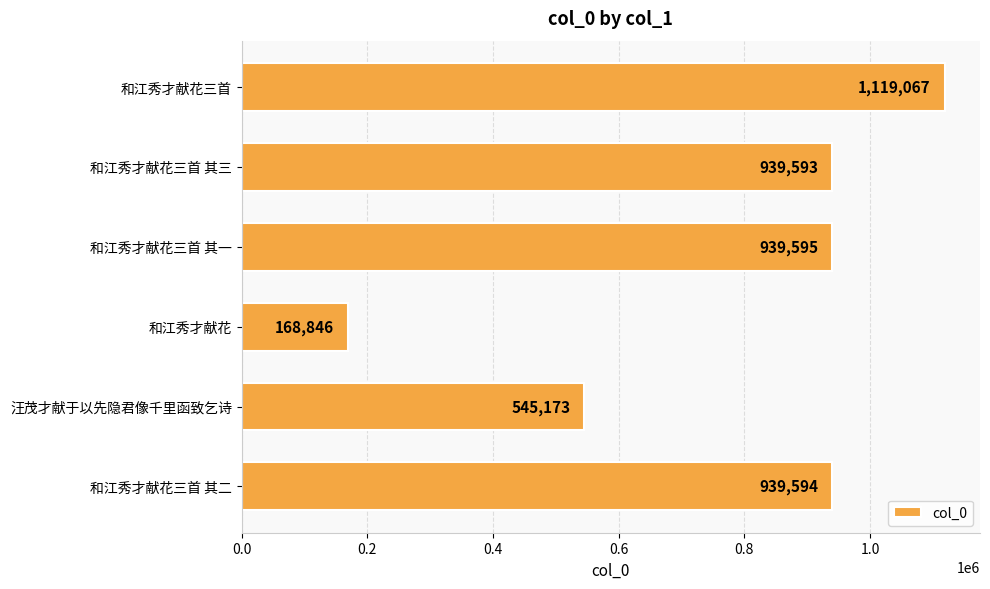

Where is the data nearest to the value 643956?

汪茂才献于以先隐君像千里函致乞诗